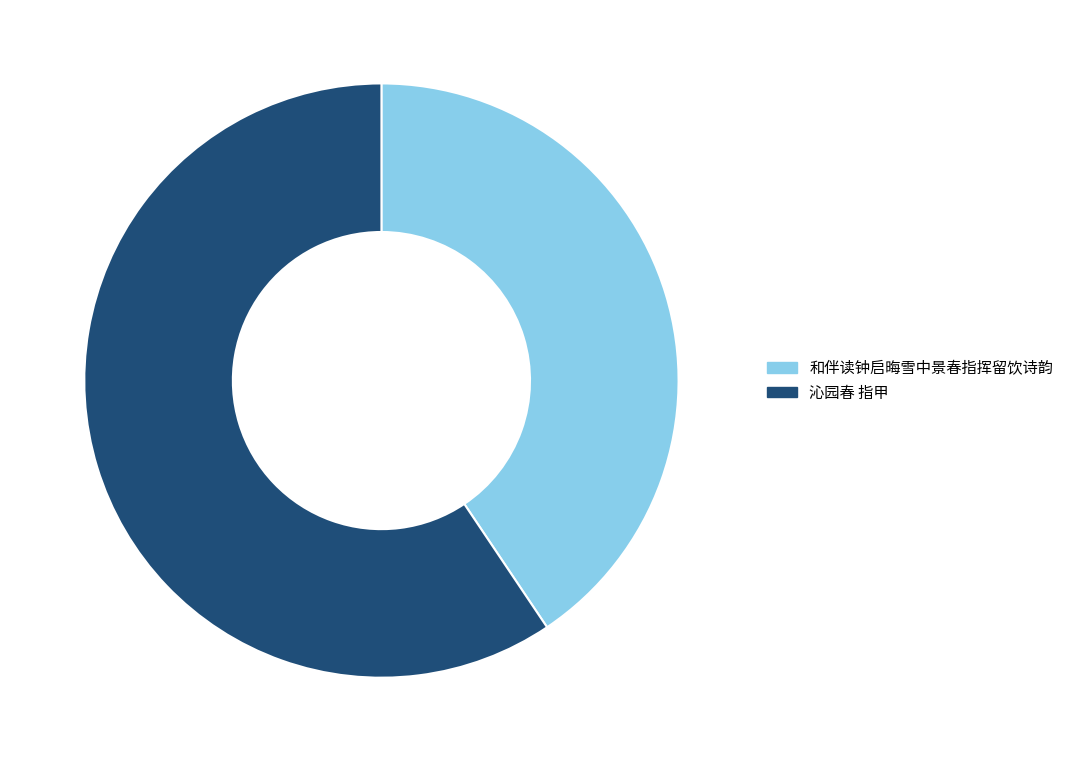

What is the ratio of the value at 和伴读钟启晦雪中景春指挥留饮诗韵 to the value at 沁园春 指甲?

0.7